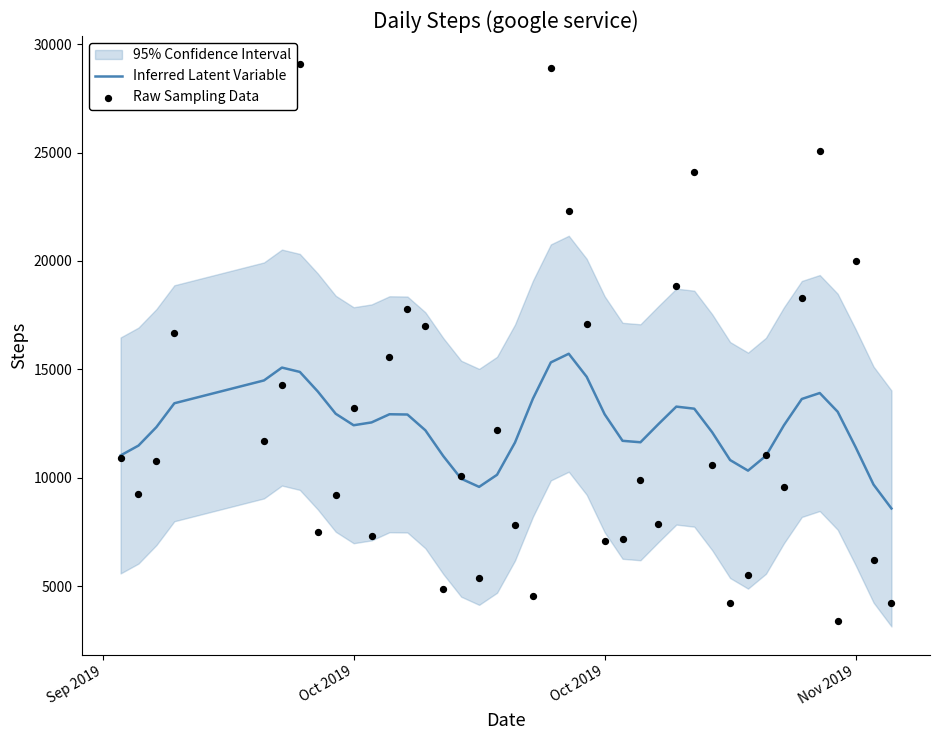

Is the value of Raw Sampling Data at 12 greater than the value of Inferred Latent Variable at 9?

Yes